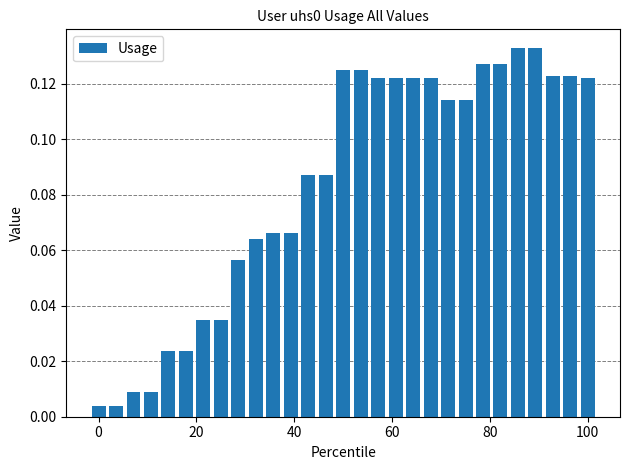

What is the value of the 13th bar from the left?

0.1